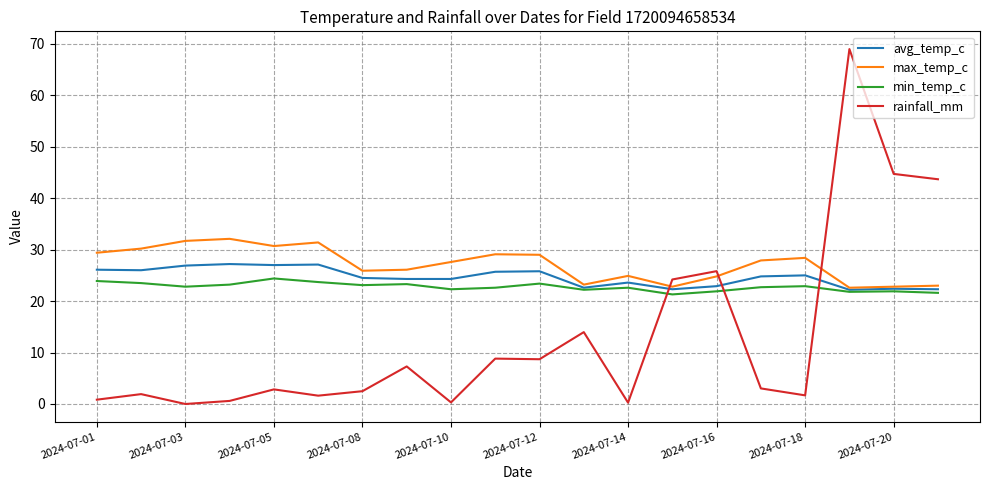

Which series has the widest spread of values?

rainfall_mm